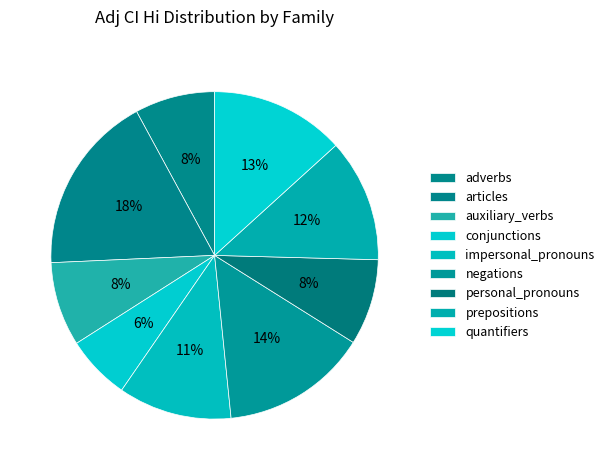

How many slices are in this pie chart?

9